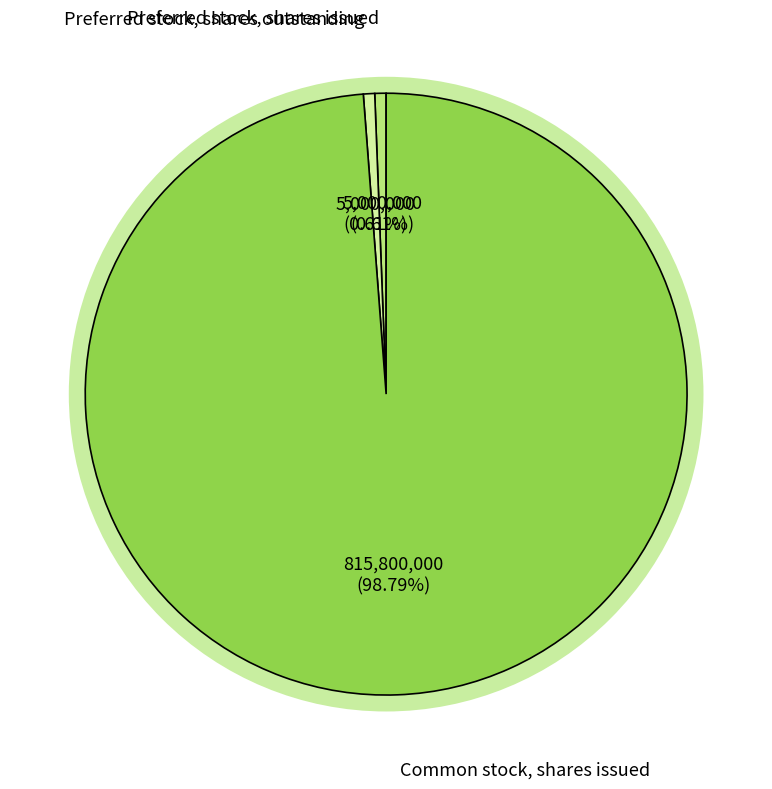

What portion of the pie excludes Common stock, shares issued?

1.2%